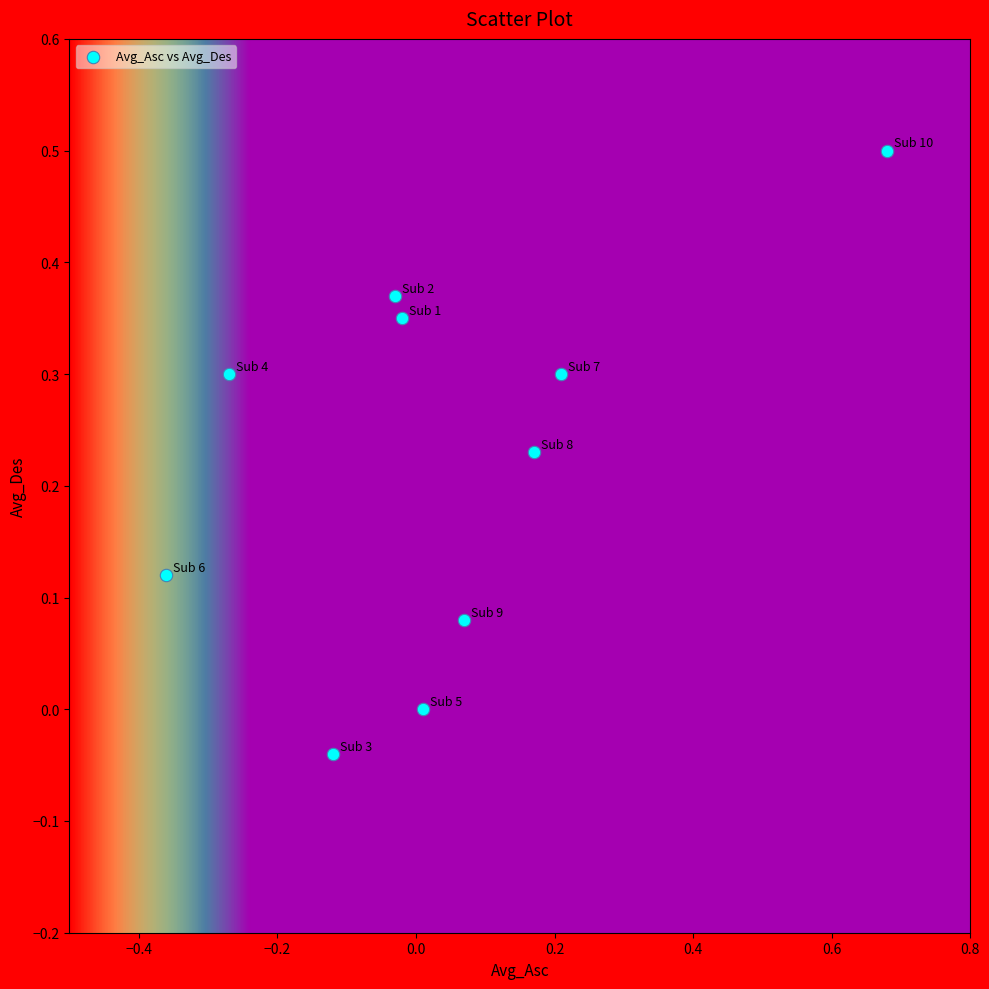

What is the range of Y values (max minus min)?

0.5